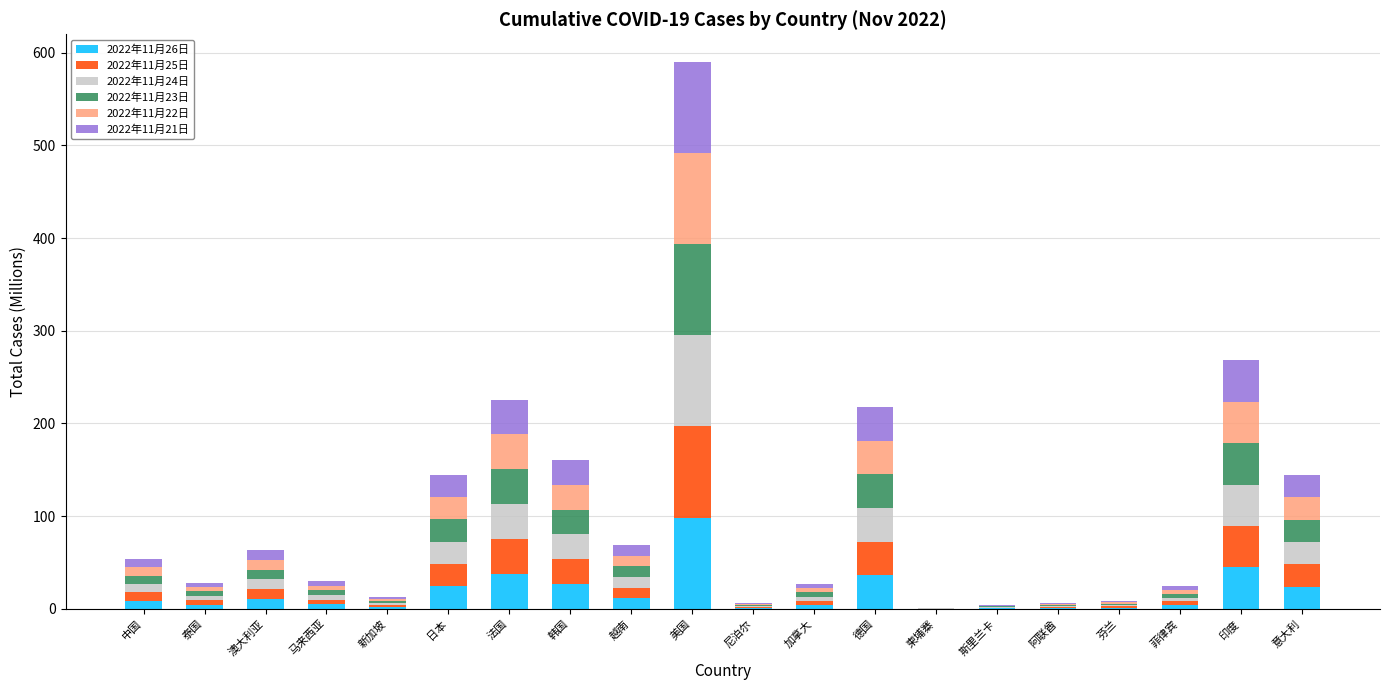

At which category is the sum across all series the highest?

美国